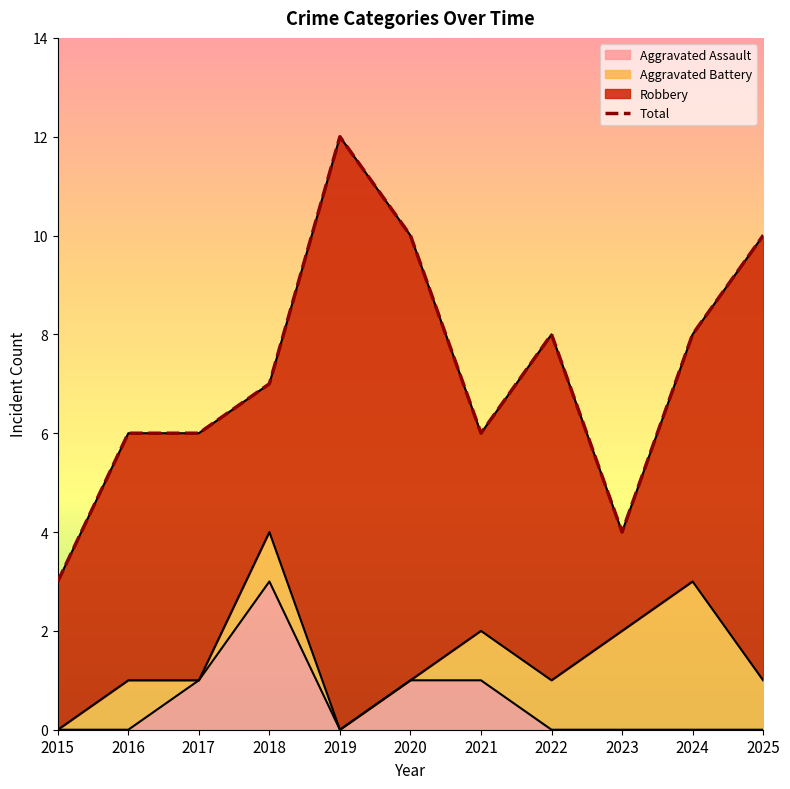

At which category does the data reach its first local peak?

2019